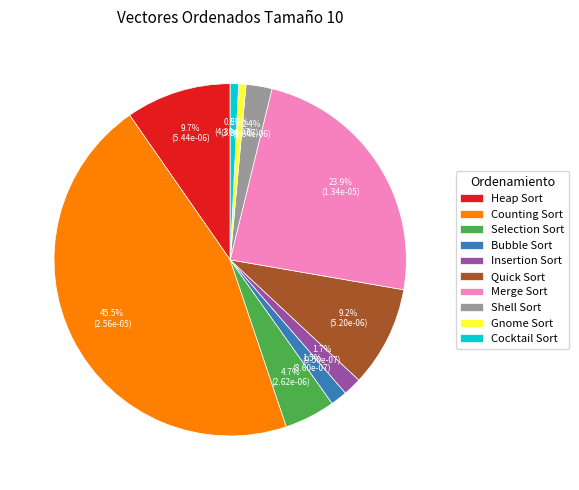

Is it true that Merge Sort is 17% of the pie?

False